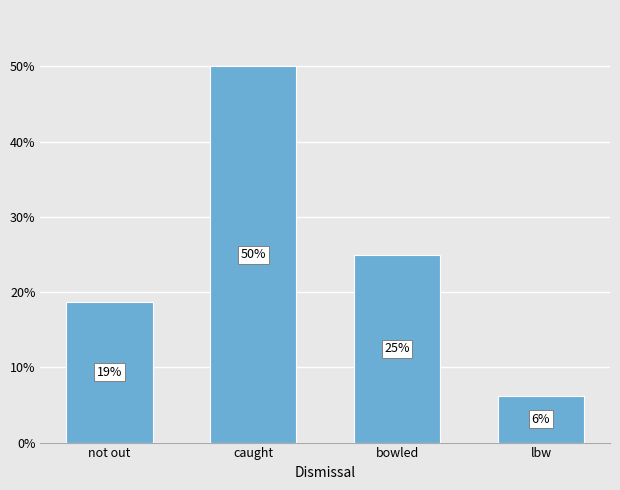

What is the sum of all values?

100.0